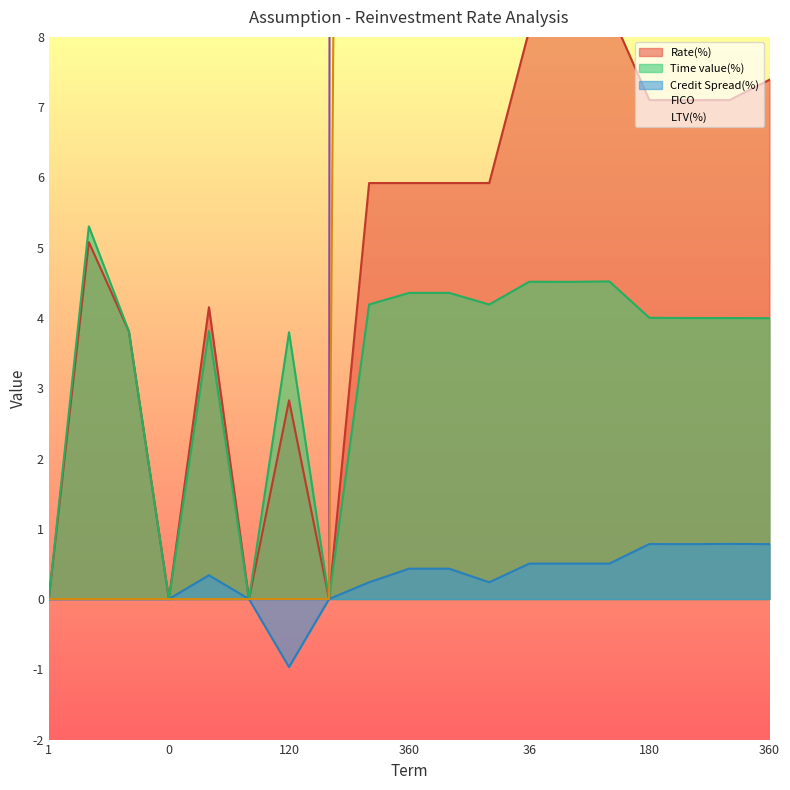

The LTV(%) series shows 43.0 at 1. True or false?

False